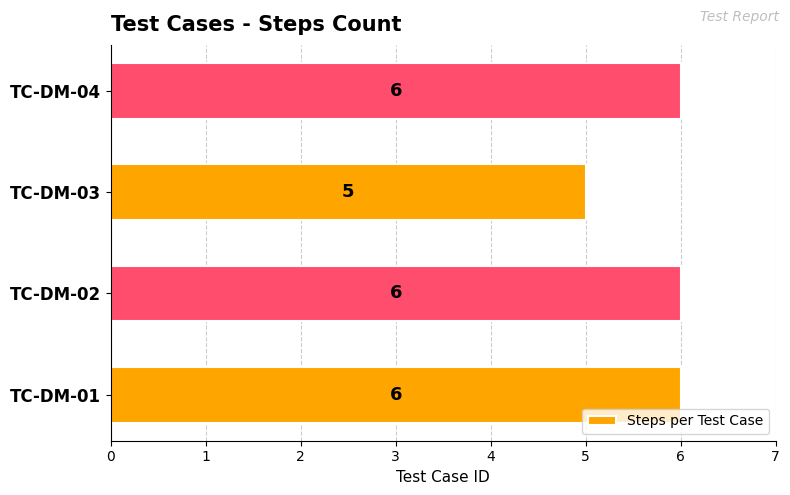

How many bars are there in total?

4